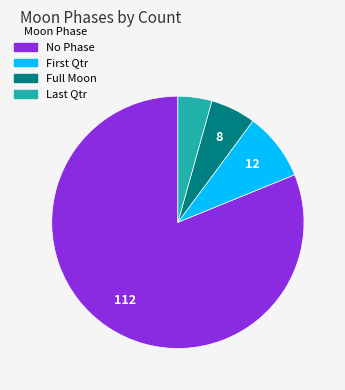

Does any single category account for the majority?

Yes